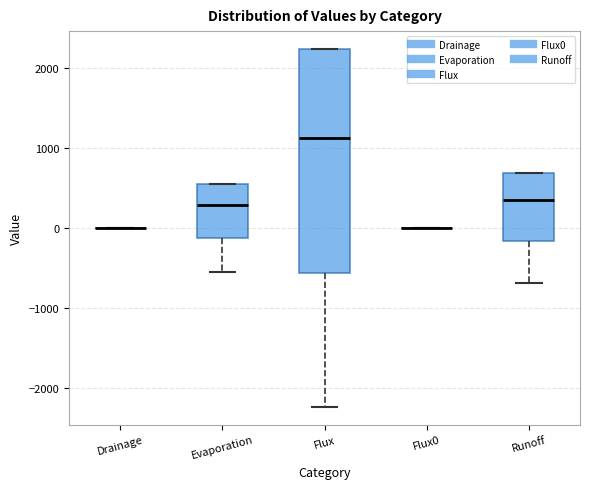

Reading left to right, read every box against the y-axis: the position of its median line, the range the box covers, and the ends of its whiskers. The values are not printed on the chart, so give them approximately, as read against the axis.

Drainage: box collapsed to a line at 0, whiskers 0 to 0
Evaporation: median 300, box -100 to 500, whiskers -500 to 500
Flux: median 1100, box -600 to 2200, whiskers -2200 to 2200
Flux0: box collapsed to a line at 0, whiskers 0 to 0
Runoff: median 300, box -200 to 700, whiskers -700 to 700